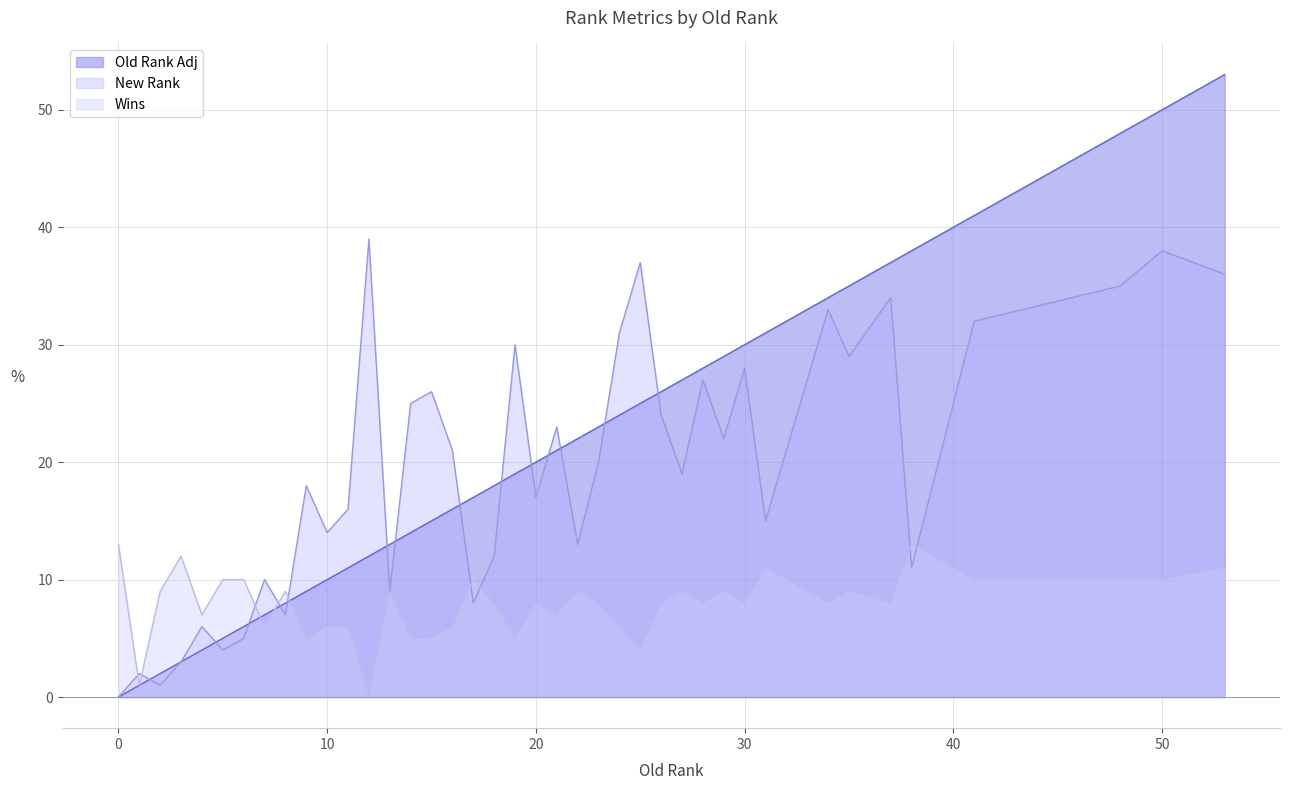

Is it true that Old Rank Adj equals 19 at 0?

False